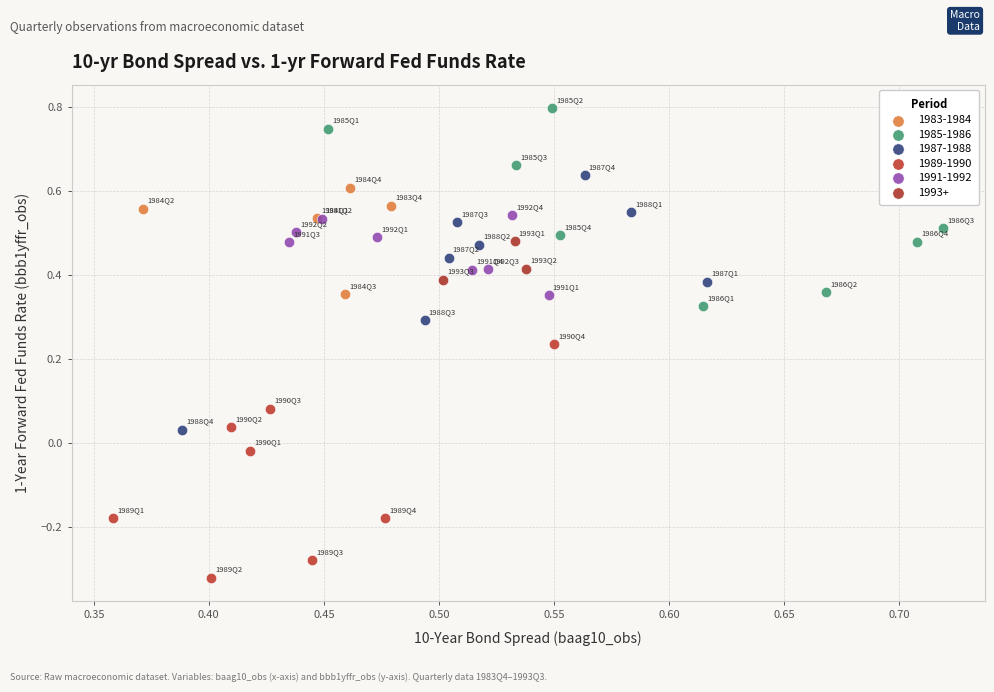

What are all the series names shown in the legend?

1983-1984, 1985-1986, 1987-1988, 1989-1990, 1991-1992, 1993+